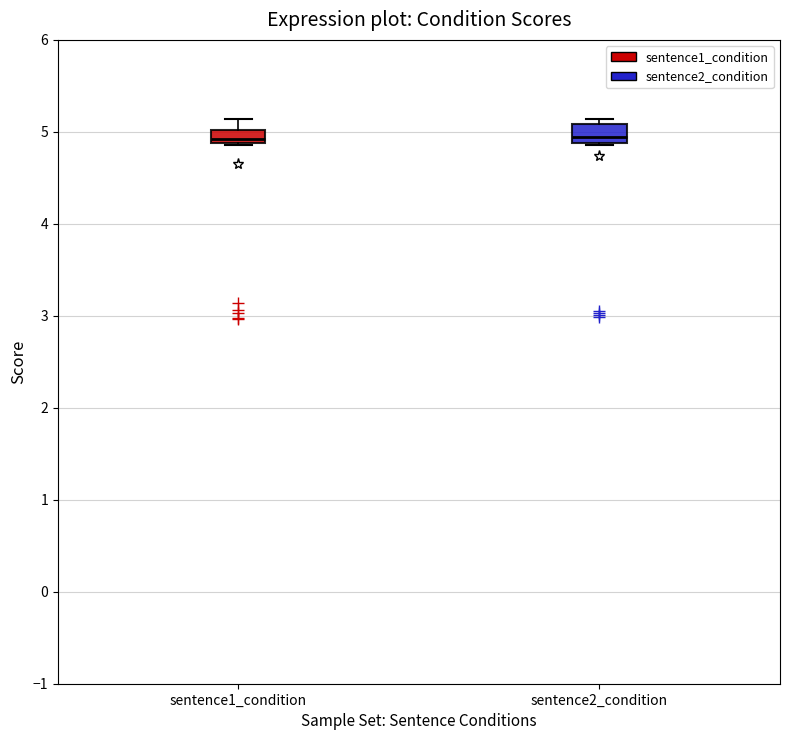

Where is the upper edge of the box for sentence1_condition on the y-axis? The values are not printed on the chart, so give them approximately, as read against the axis.

5.0